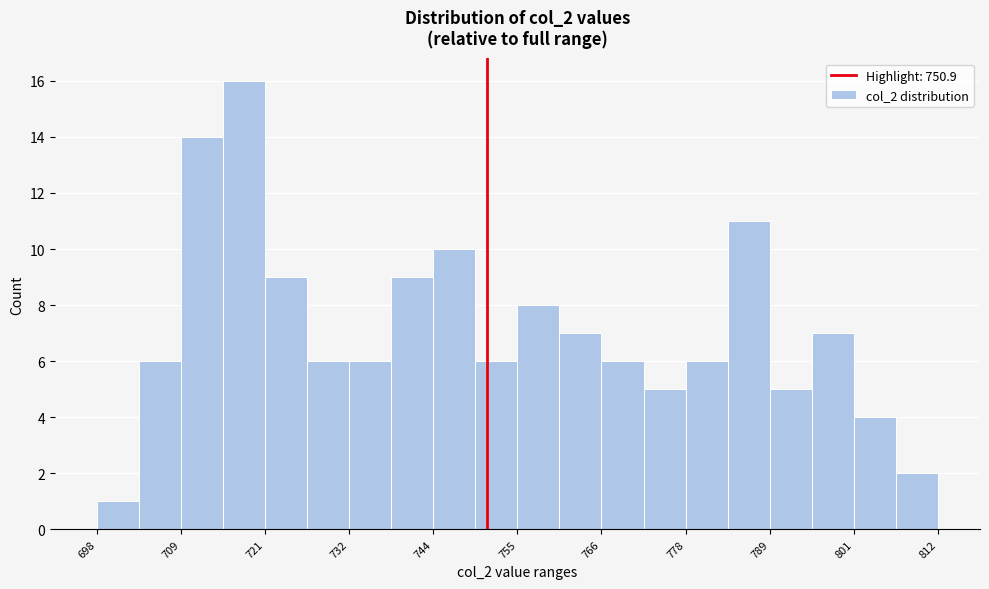

Around what value on the x-axis is the tallest bar? Give the approximate position of its centre, as read against the axis.

718